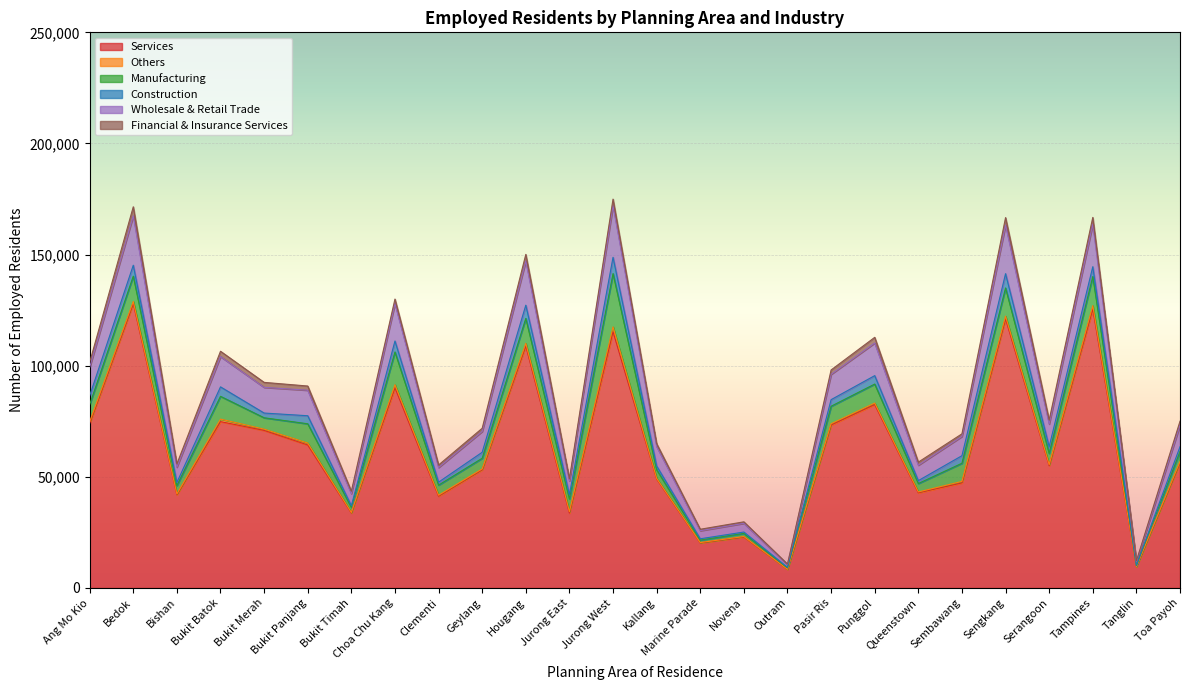

What is the value of the Others point at the 19th from the left?

696